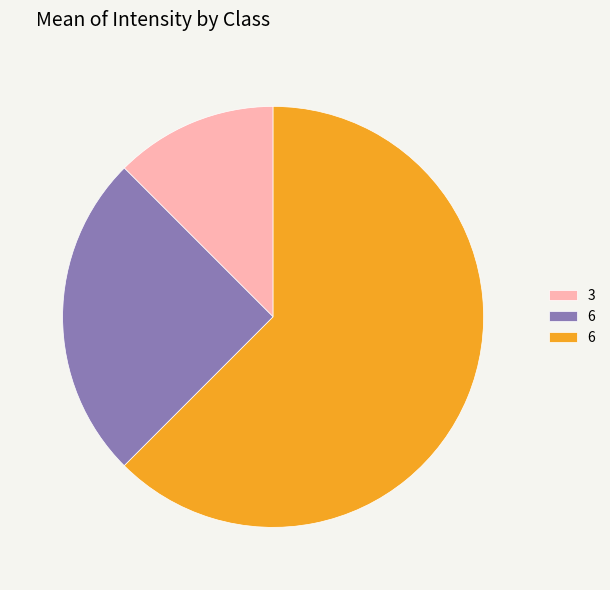

Does any single category account for the majority?

Yes